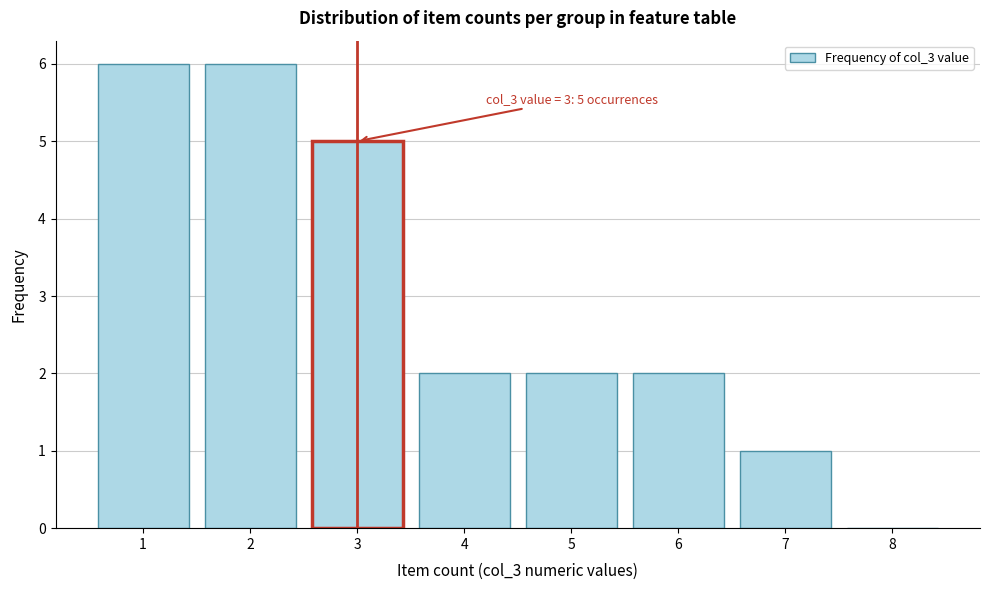

Reading left to right, extract all data points from this chart.

1=6	2=6	3=5	4=2	5=2	6=2	7=1	8=0